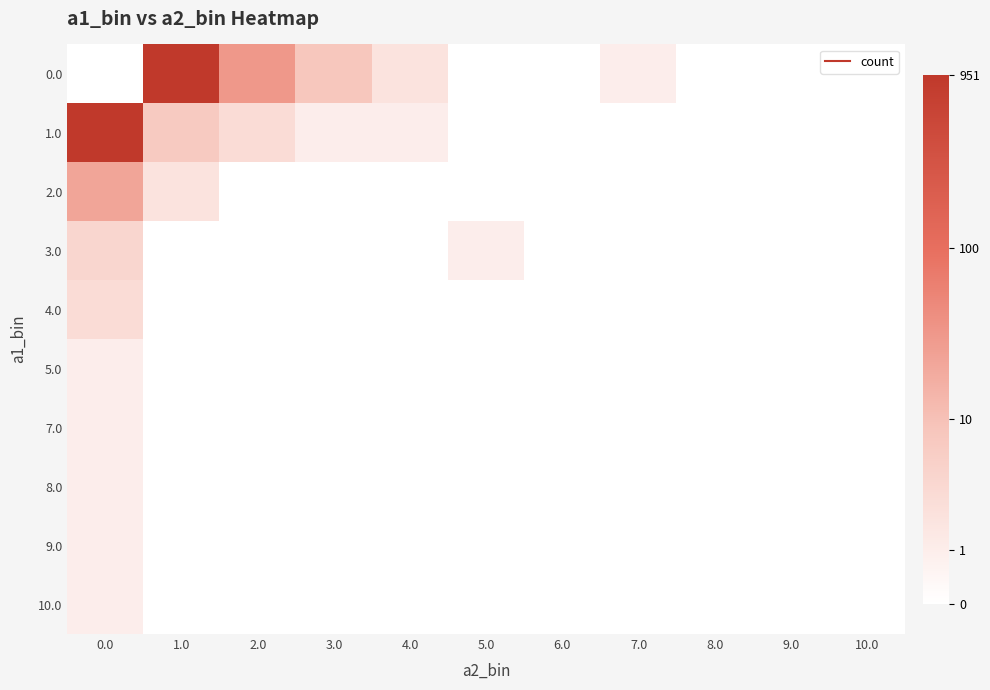

What is the spread (max minus min) of values at 3.0?

2.2